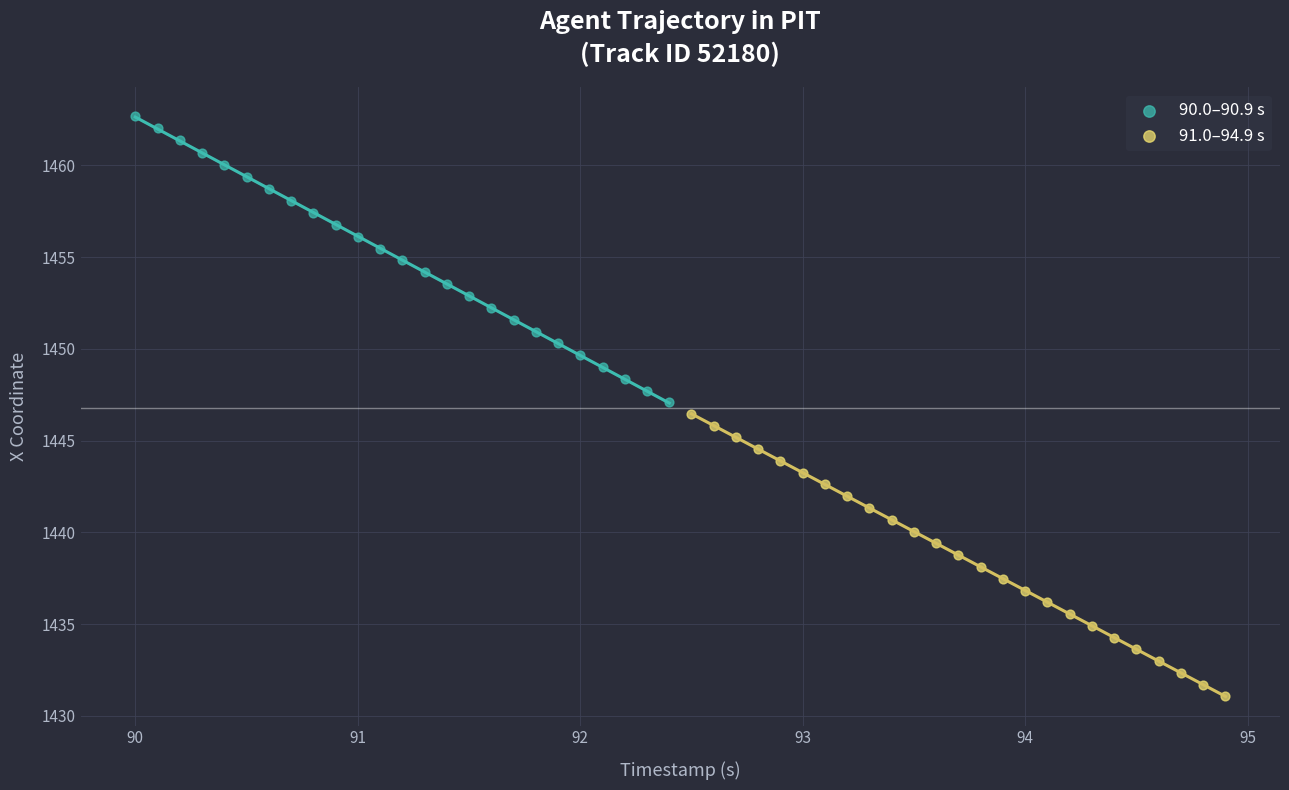

Which series has the widest spread of Y values?

90.0–90.9 s